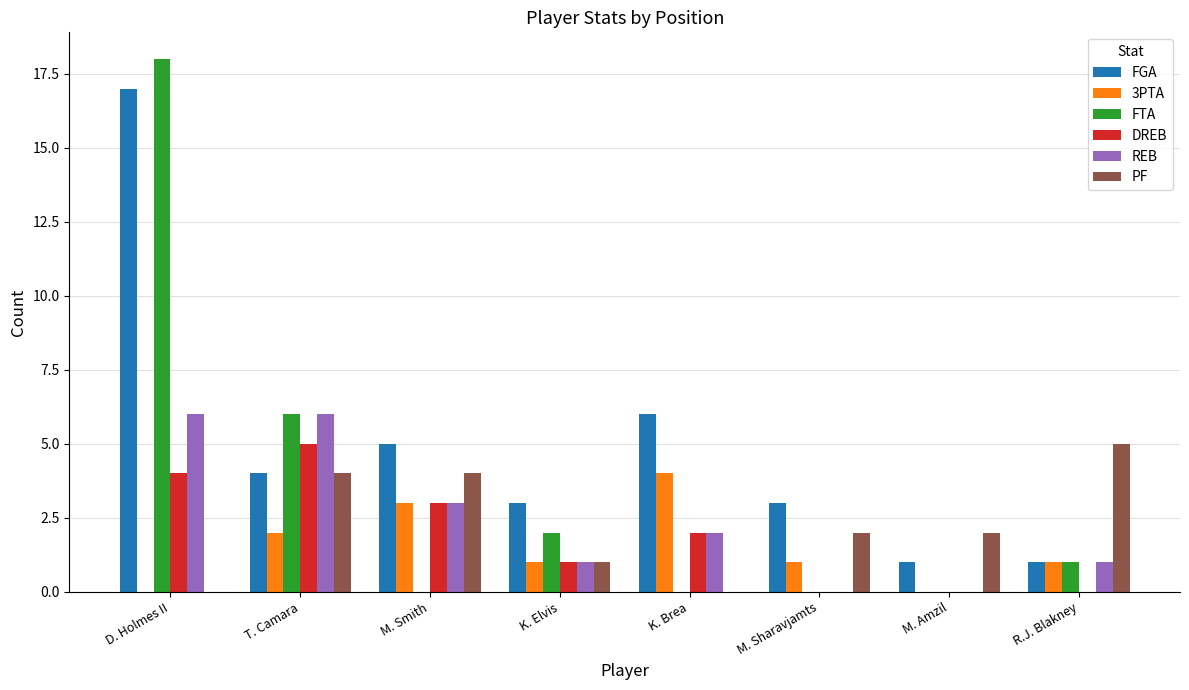

Which series changed the most between D. Holmes II and K. Brea?

FTA